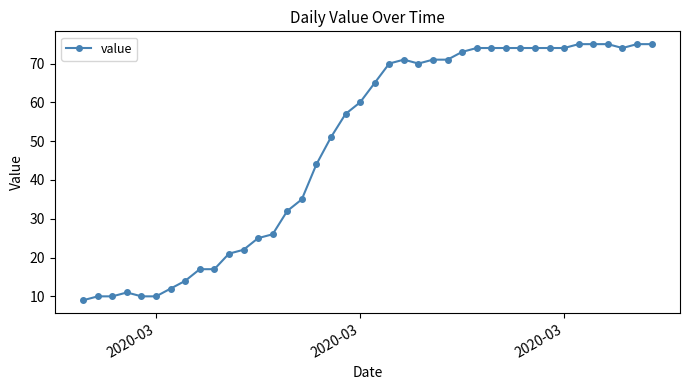

What is the difference between the second highest and second lowest values?

65